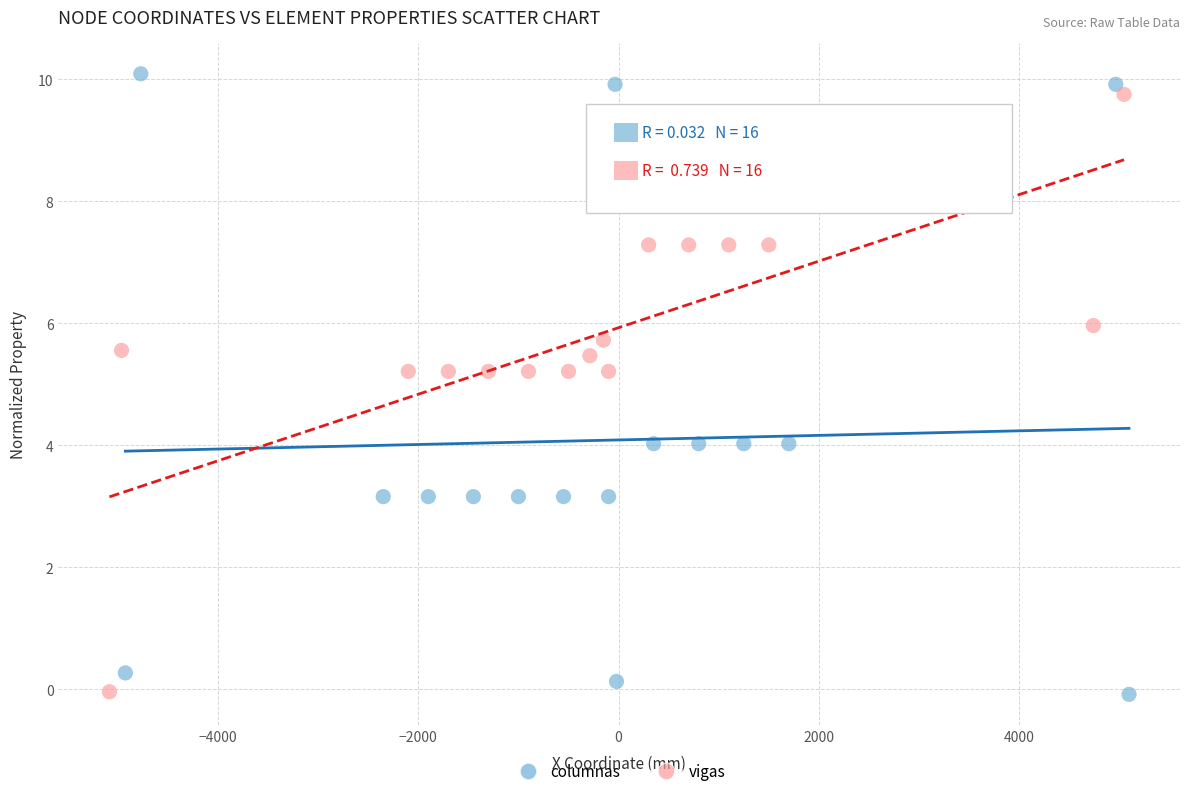

Which series has the widest spread of Y values?

columnas